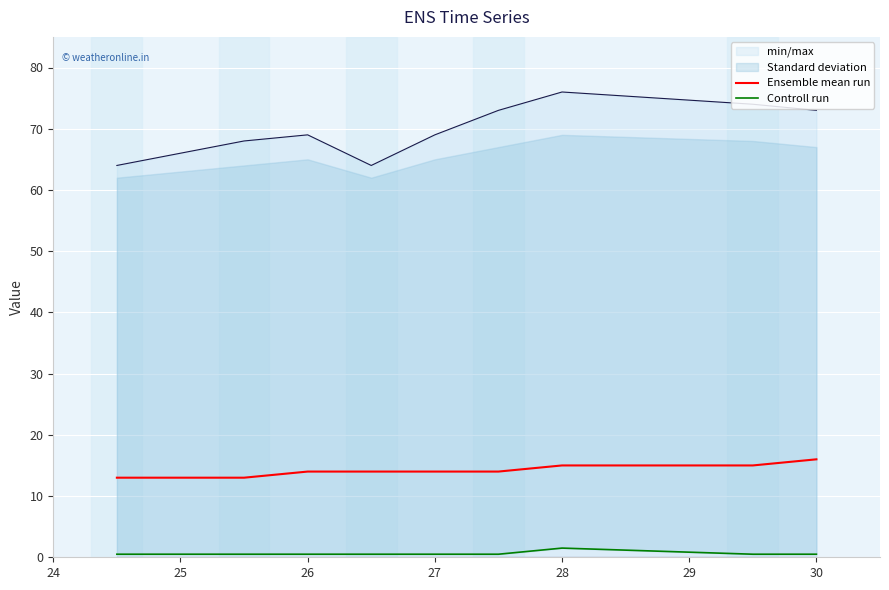

What is the sum of all Ensemble mean run values?

141